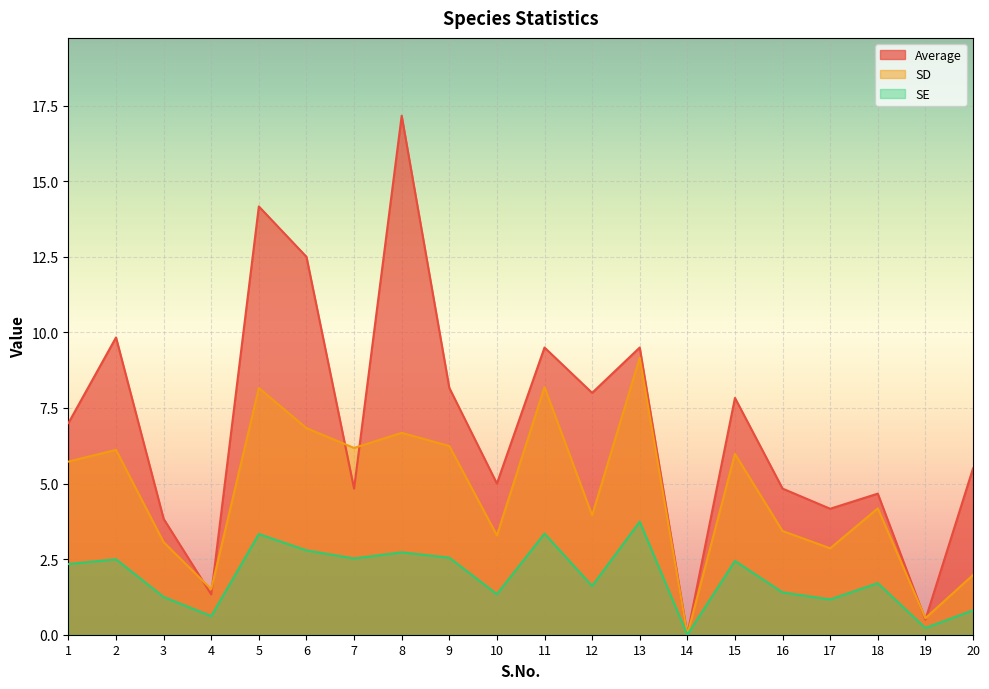

What are all the series names shown in the legend?

Average, SD, SE